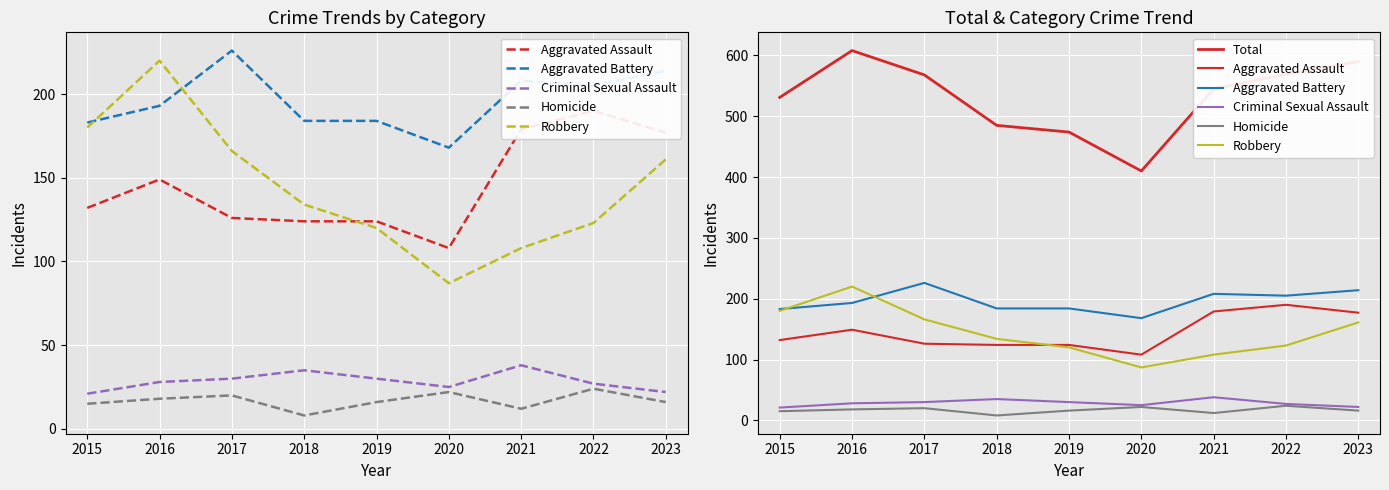

True or false: Aggravated Battery and Aggravated Assault cross at least once.

False